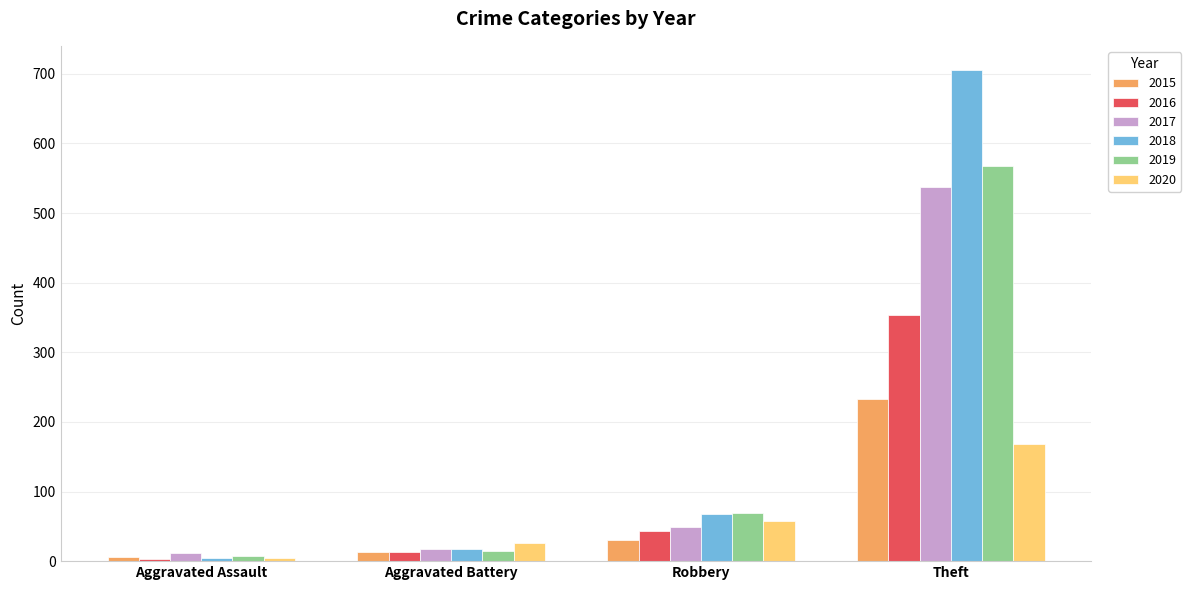

What is the minimum value shown in the chart?

3